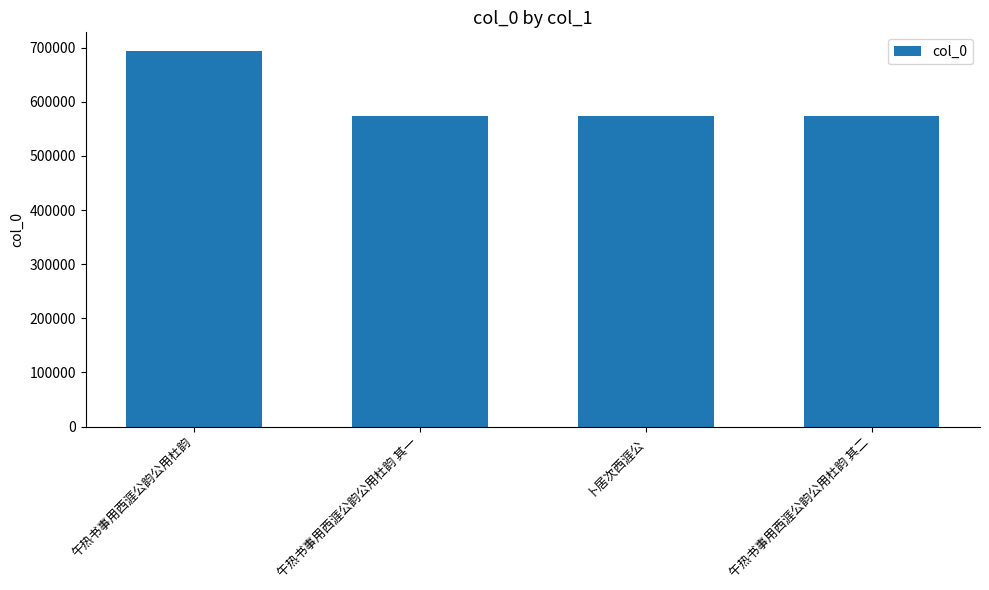

Where does the data first go above 574501?

午热书事用西涯公韵公用杜韵